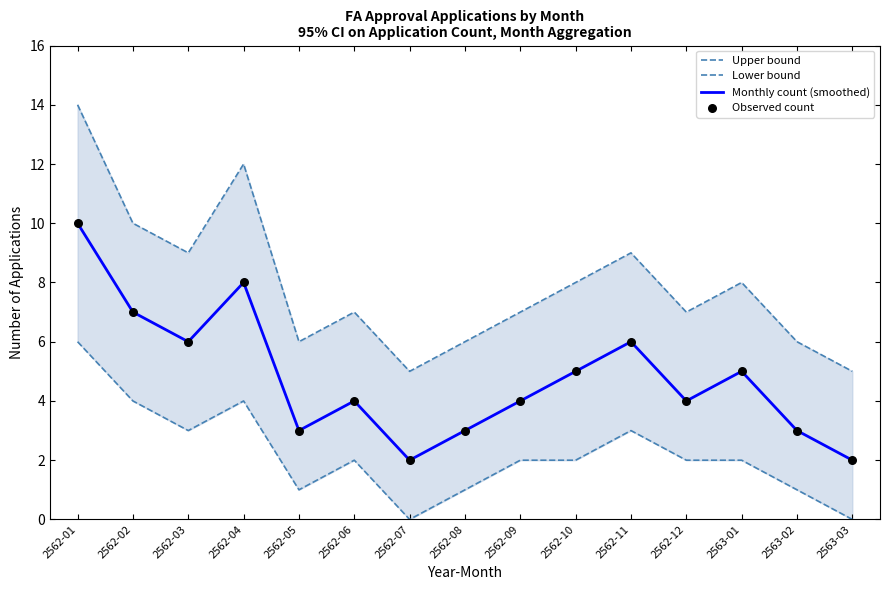

At how many categories does at least one series exceed 8?

5